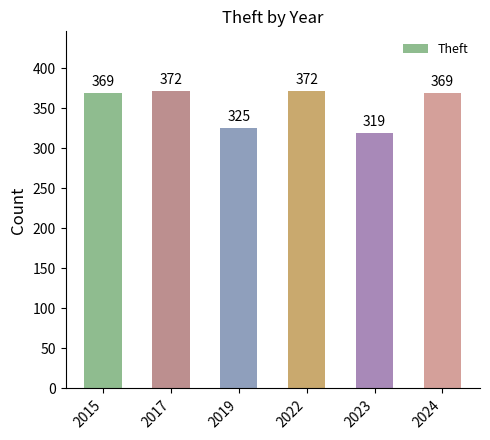

What is the value of the 3rd bar from the left?

325